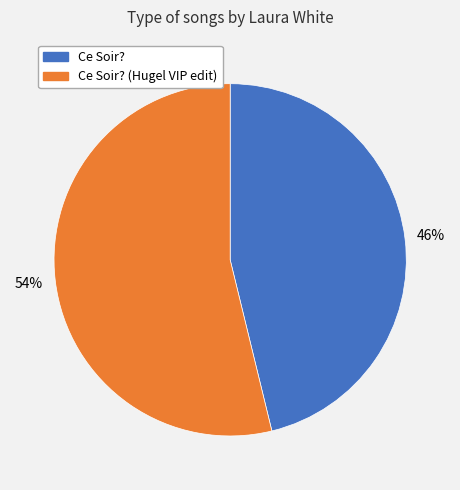

Is there any slice that represents more than half of the pie?

Yes